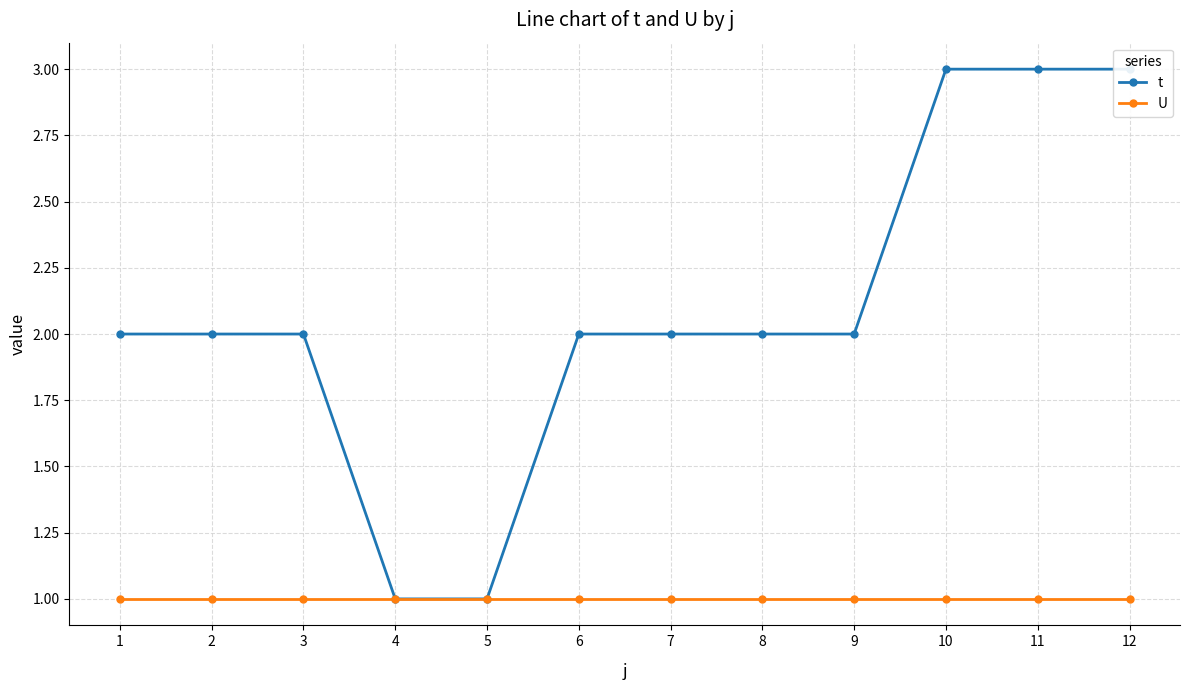

At how many categories does at least one series exceed 2?

3